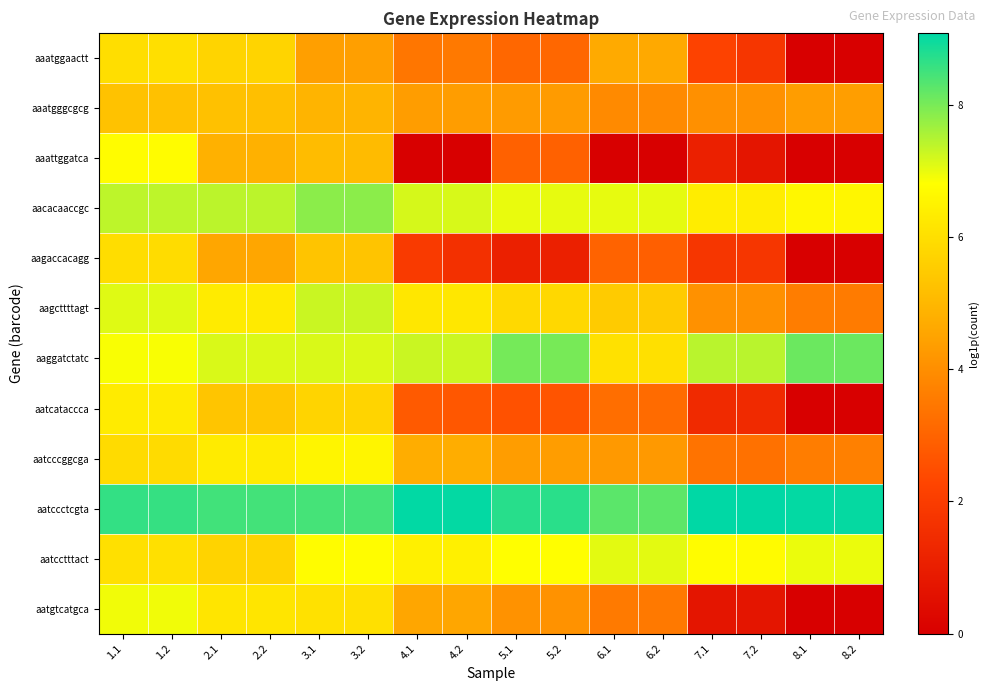

Which has a higher value, 6.1 or 5.1?

6.1